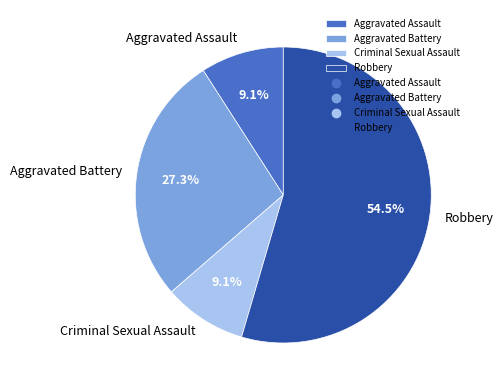

Count the number of slices in the pie.

4